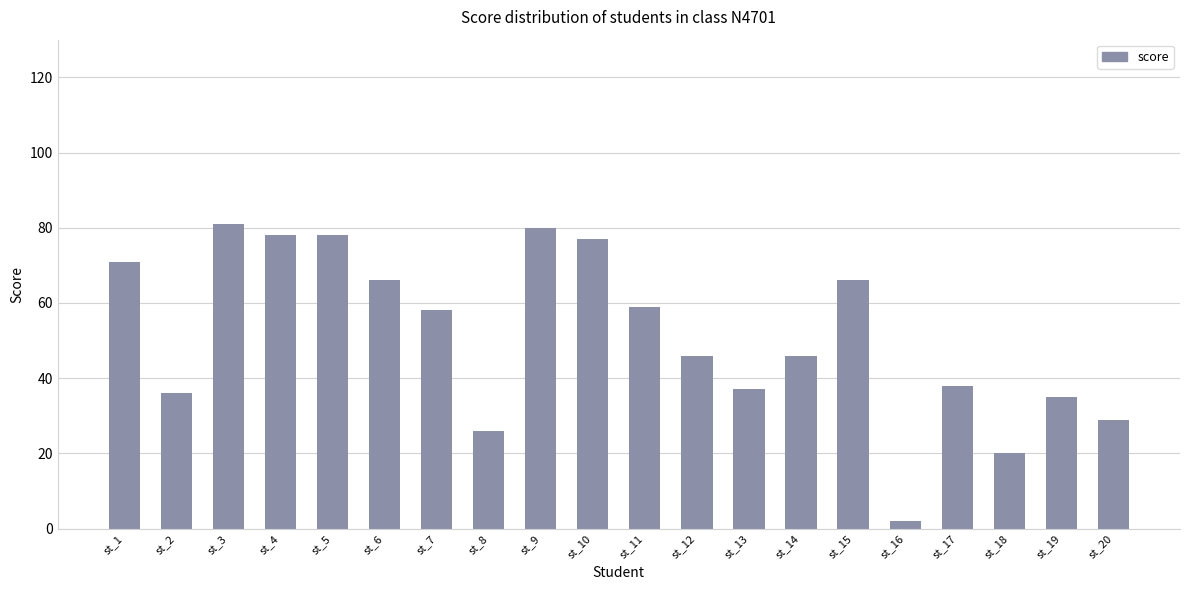

What is the value of the 4th bar from the left?

78